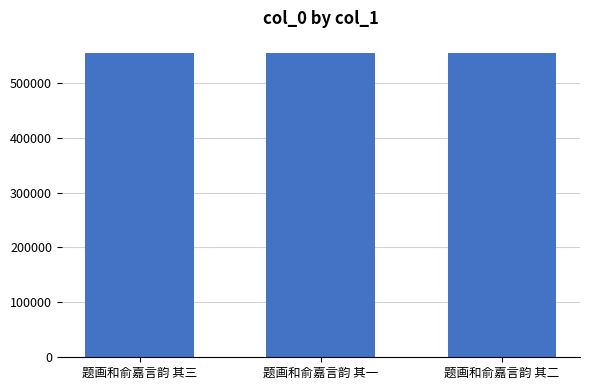

What position from the right is 题画和俞嘉言韵 其二?

1